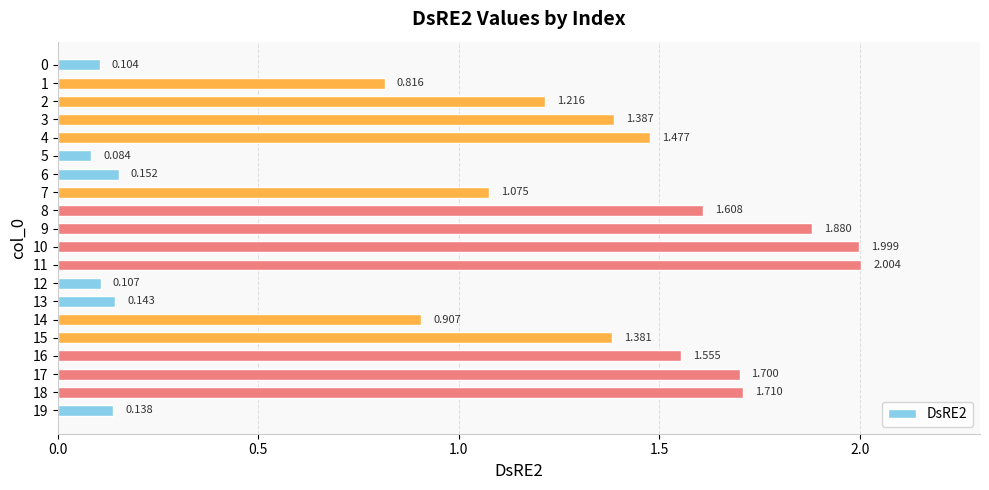

Rank the categories by value from highest to lowest.

11, 10, 9, 18, 17, 8, 16, 4, 3, 15, 2, 7, 14, 1, 6, 13, 19, 12, 0, 5